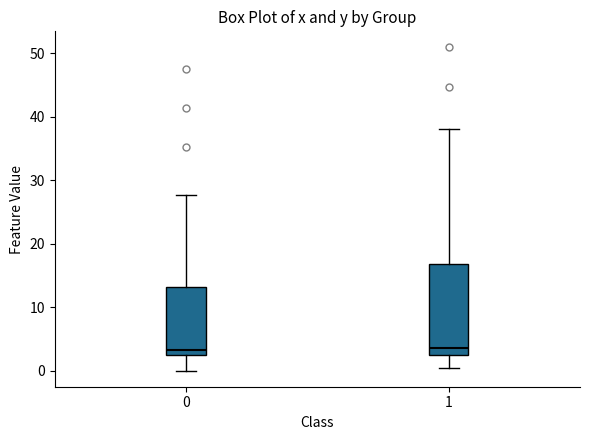

Reading left to right, transcribe this box plot: for each box, give where its median line is, the range the box spans, and where its two whiskers end, as read against the y-axis. The values are not printed on the chart, so give them approximately, as read against the axis.

0: median 3, box 2 to 13, whiskers 0 to 28
1: median 4, box 2 to 17, whiskers 0 to 38